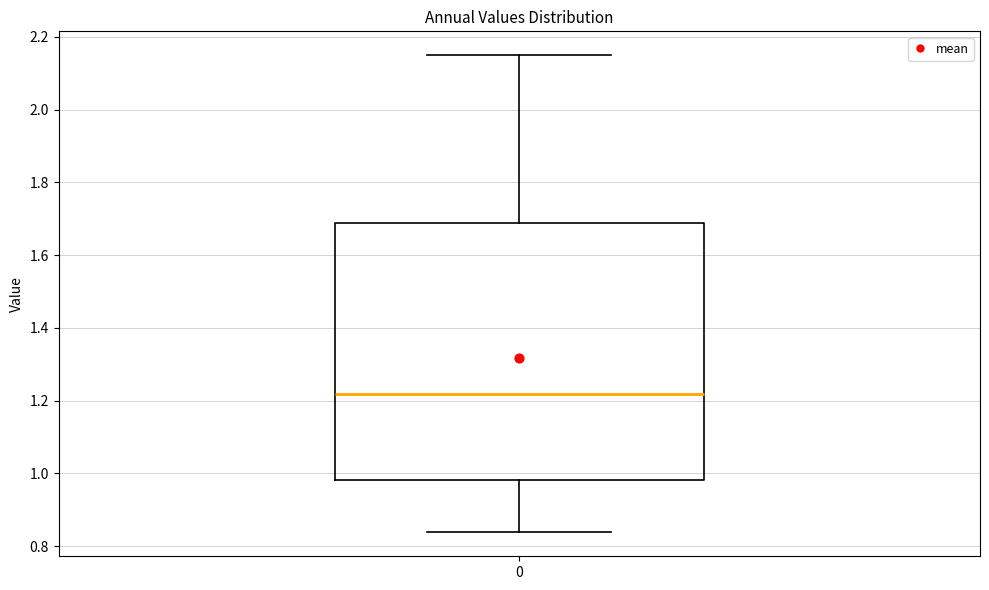

Transcribe this box plot: give where the median line is, the range the box spans, and where the two whiskers end, as read against the y-axis. The values are not printed on the chart, so give them approximately, as read against the axis.

median 1.22, box 0.98 to 1.68, whiskers 0.84 to 2.14